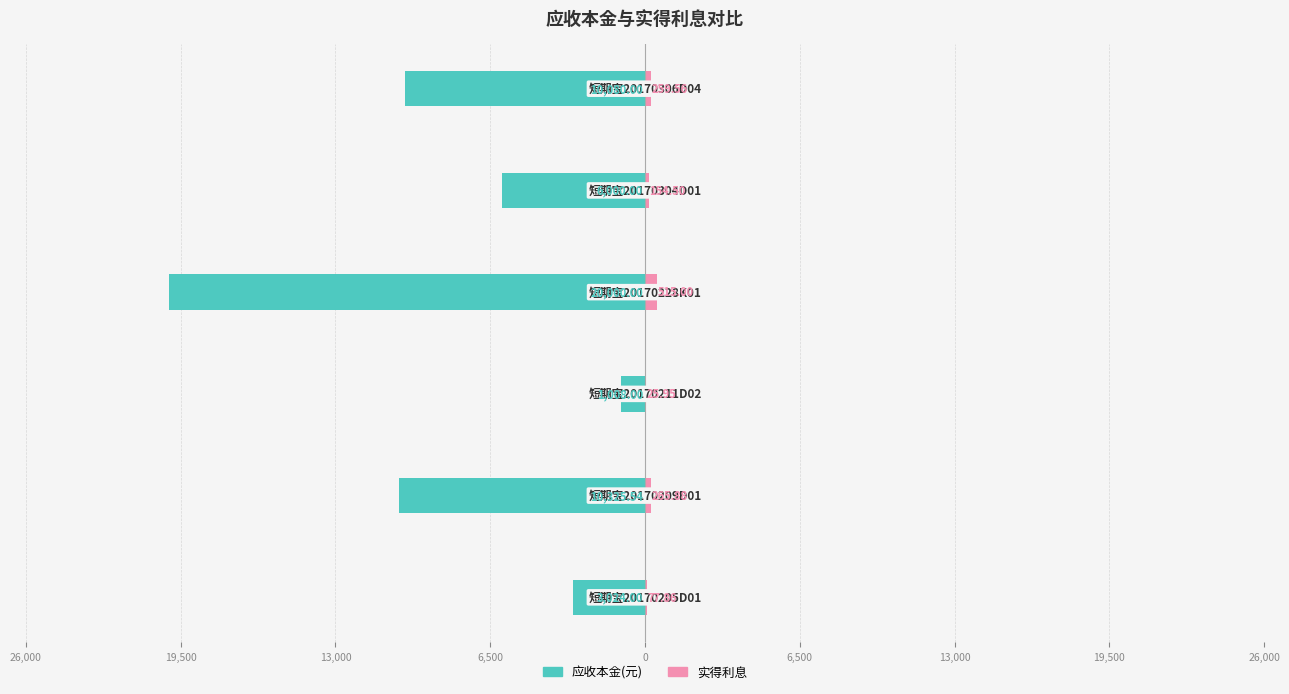

What is the difference between the maximum and minimum values in the 应收本金(元) series?

18992.0